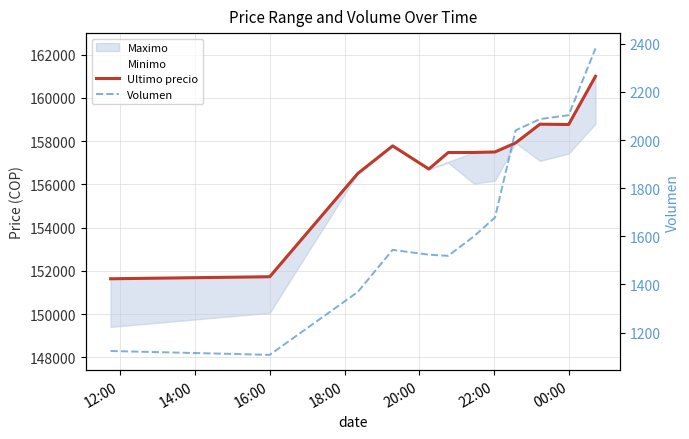

In Volumen, how many points are lower than both neighbors (excluding endpoints)?

2